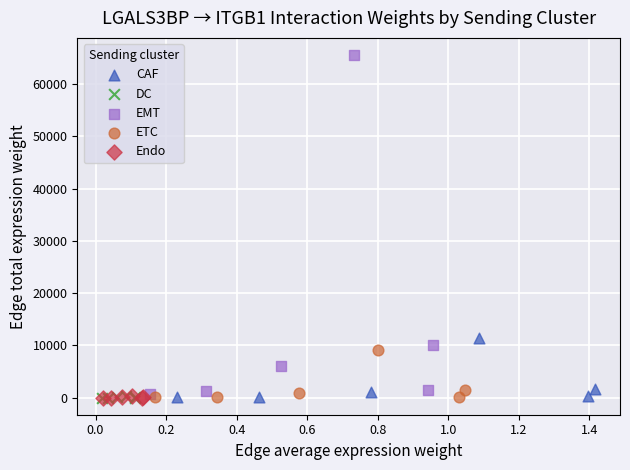

Which series reaches the maximum Y coordinate?

EMT